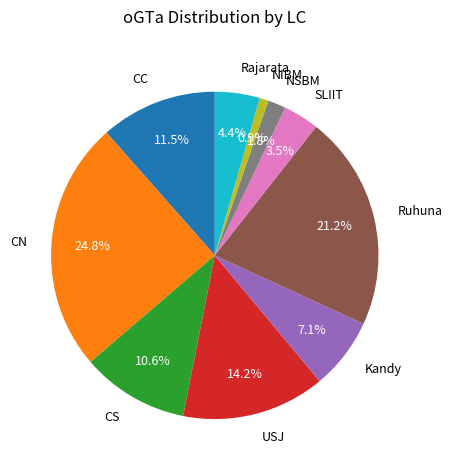

To the nearest percent, what percentage of the pie is Kandy?

7%